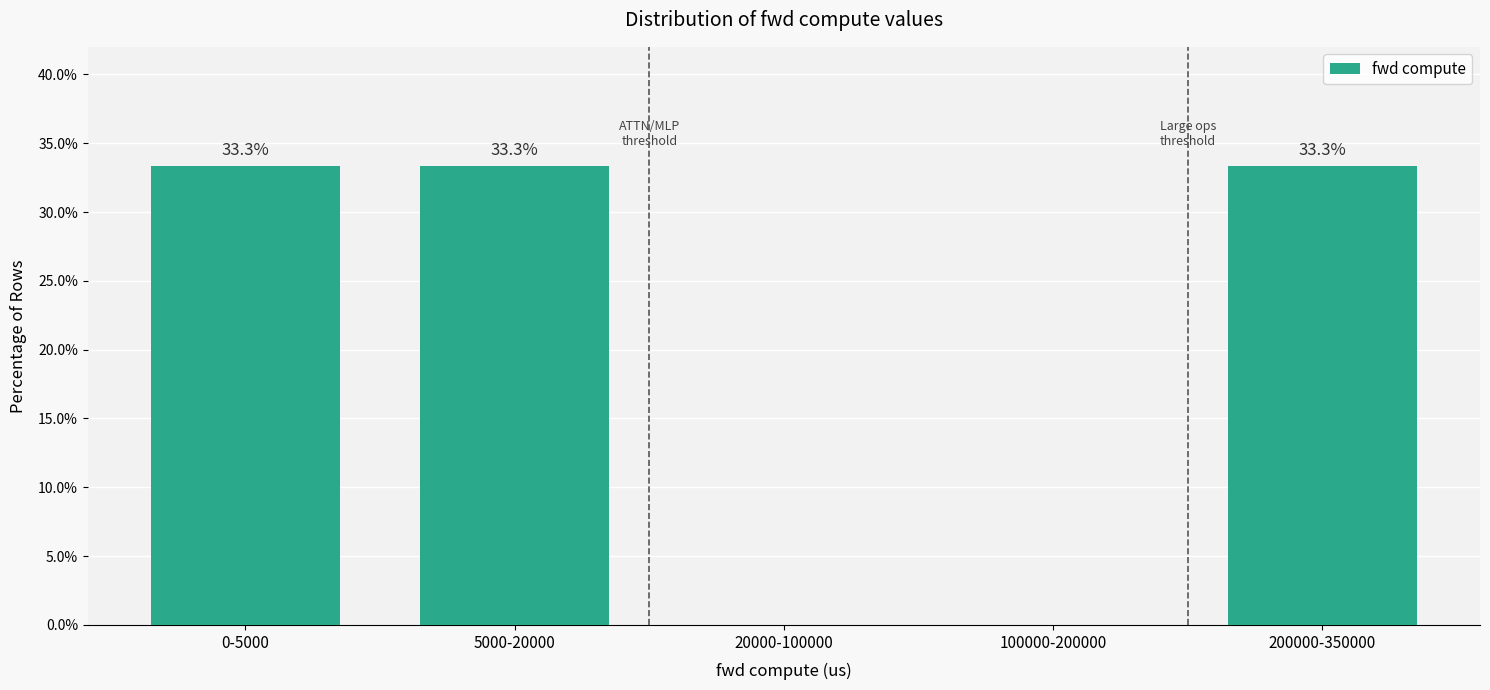

Reading left to right, extract all data points from this chart.

0-5000=33.3	5000-20000=33.3	20000-100000=0.0	100000-200000=0.0	200000-350000=33.3